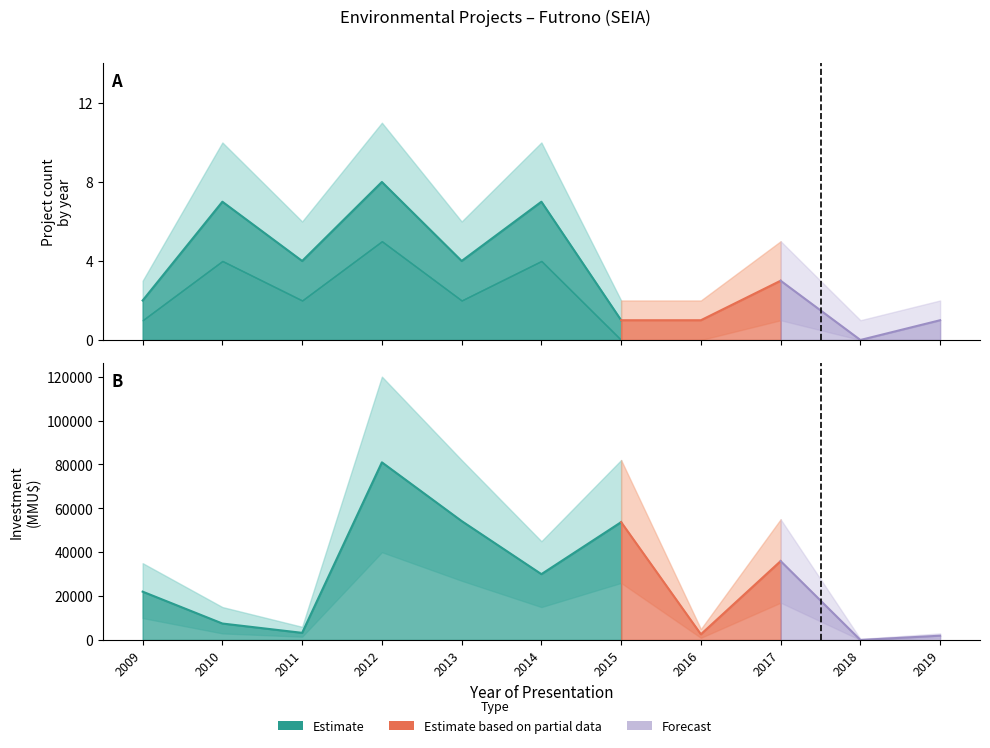

Between 2013 and 2011, which is larger?

2013